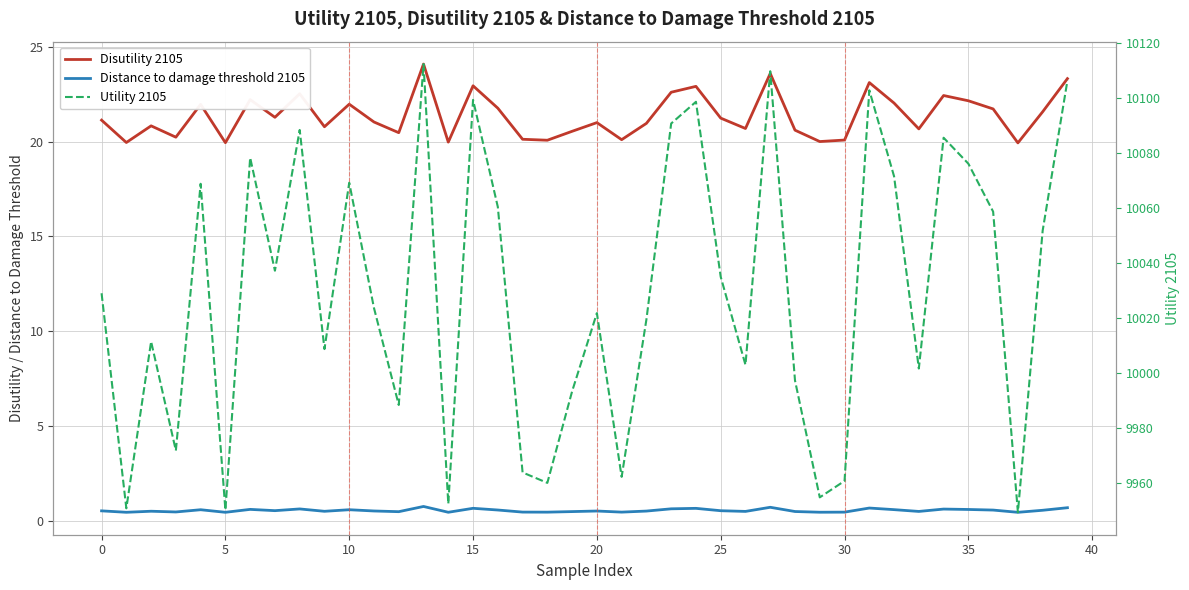

What is the difference between the maximum and minimum values in the Disutility 2105 series?

4.2